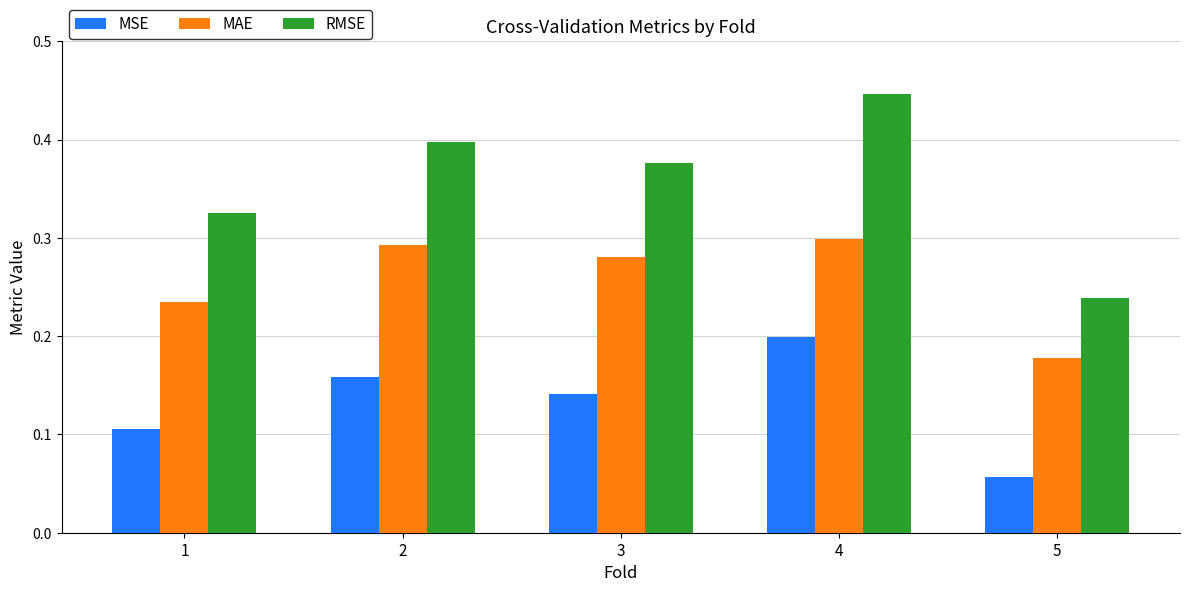

Is it true that RMSE equals 0.4 at 4?

True